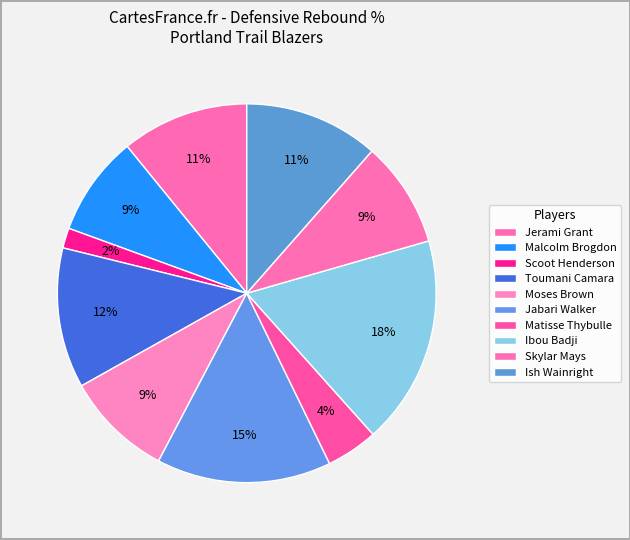

How many segments does this pie chart have?

10